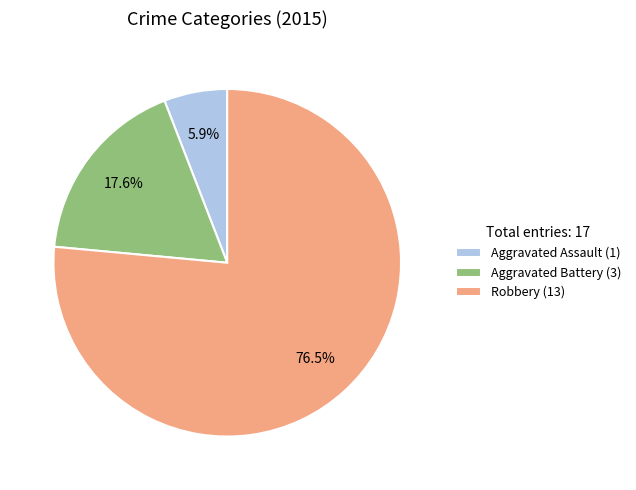

To the nearest percent, what is the average slice percentage?

33%